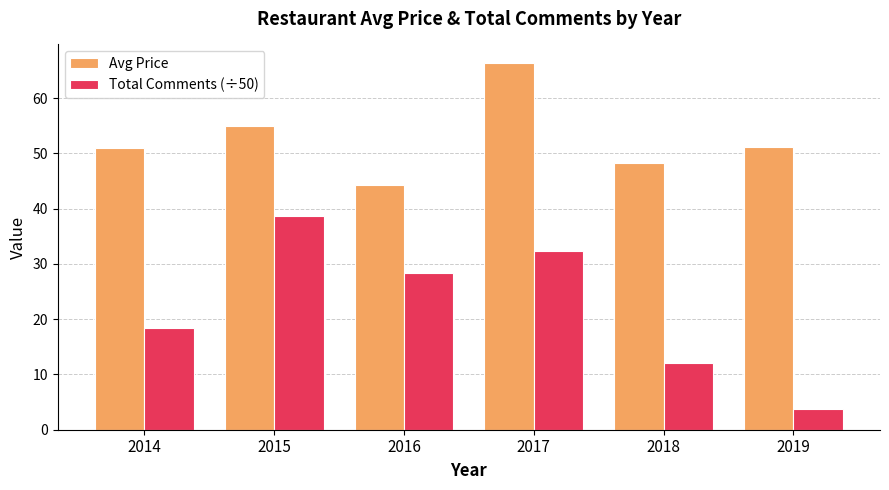

What are all the series names shown in the legend?

Avg Price, Total Comments (÷50)